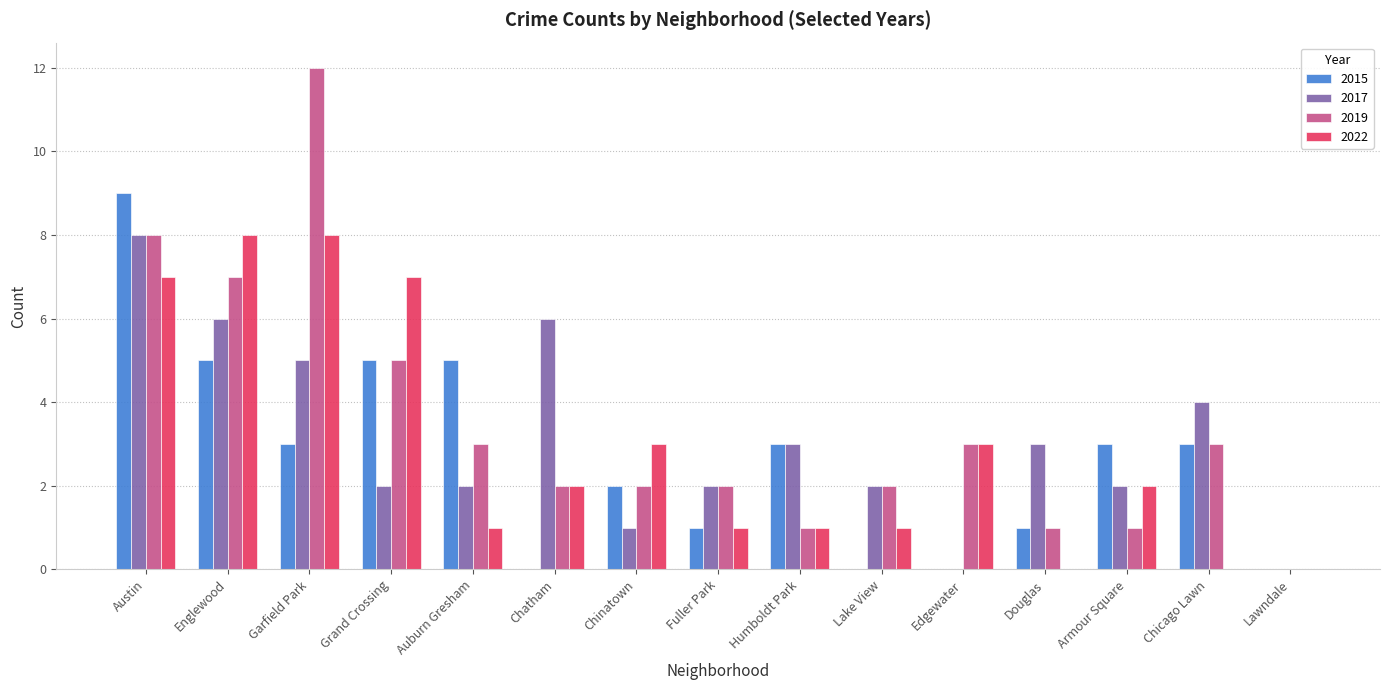

What is the sum of all 2022 values?

44